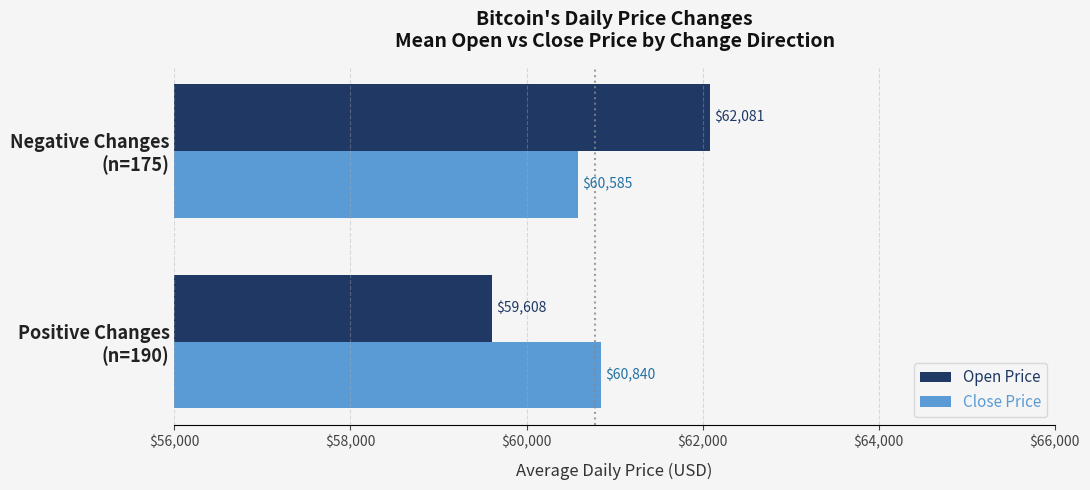

Which series has the largest total across all categories?

Open Price